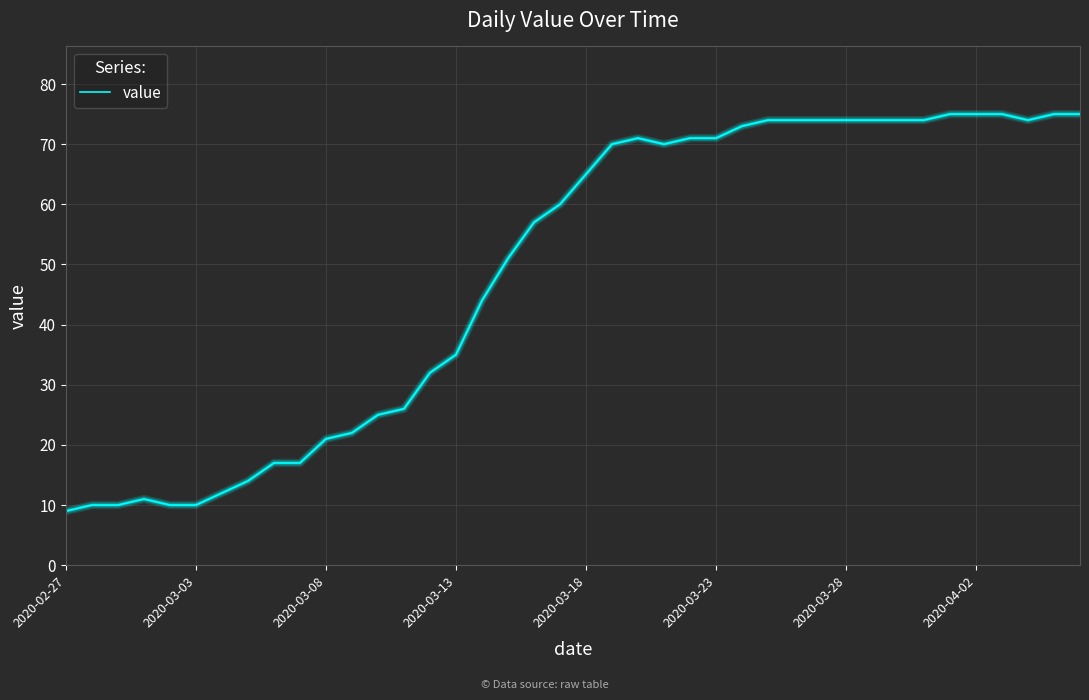

Is this an area chart (filled region under the line)?

No